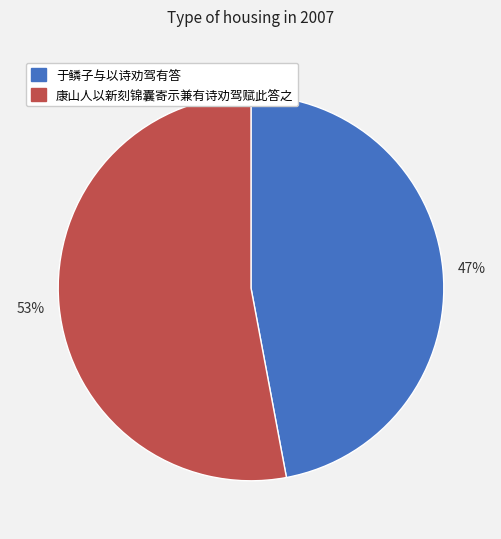

Do 于鳞子与以诗劝驾有答 and 康山人以新刻锦囊寄示兼有诗劝驾赋此答之 together represent more than half of the pie?

Yes